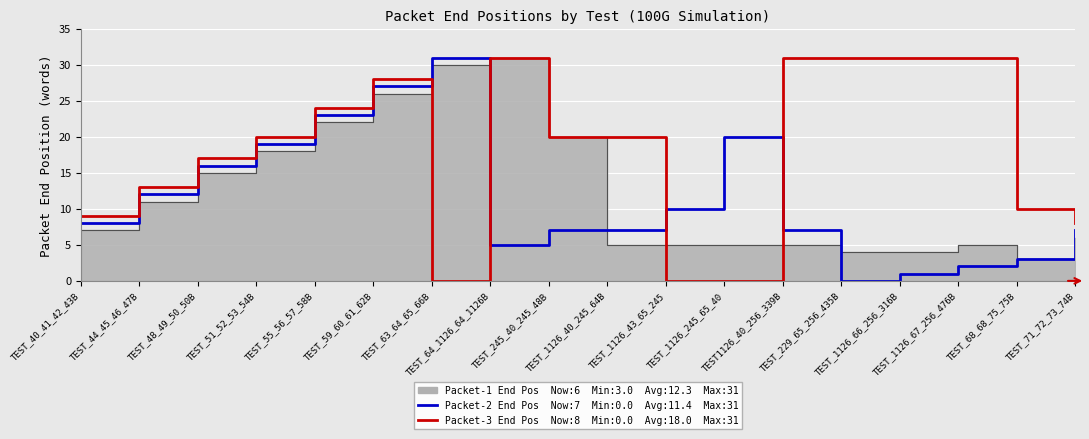

At which category does the chart reach its minimum across all series?

TEST_229_65_256_435B